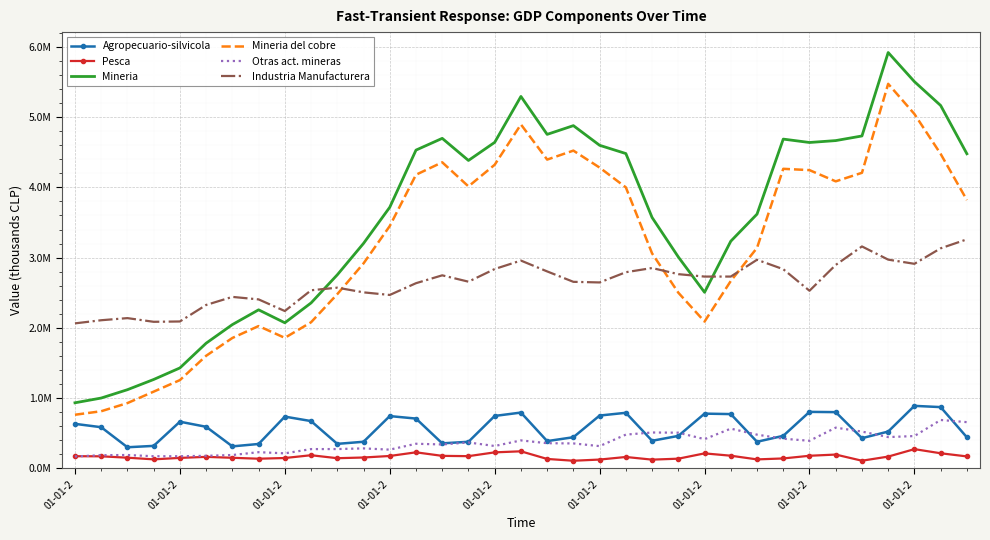

What is the average value of the Agropecuario-silvicola series?

572179